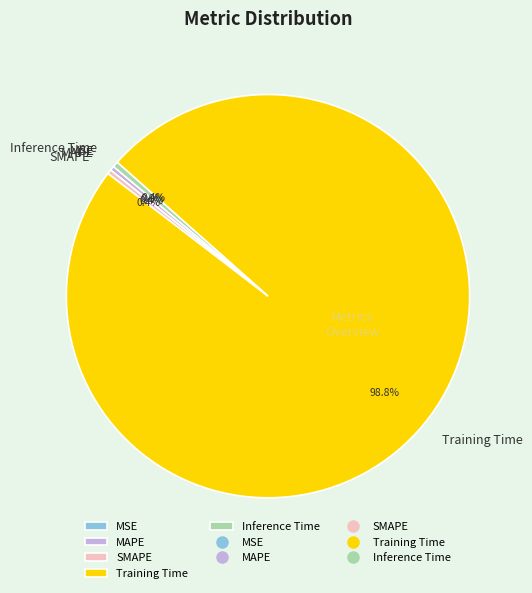

Which category has the biggest portion of the pie?

Training Time